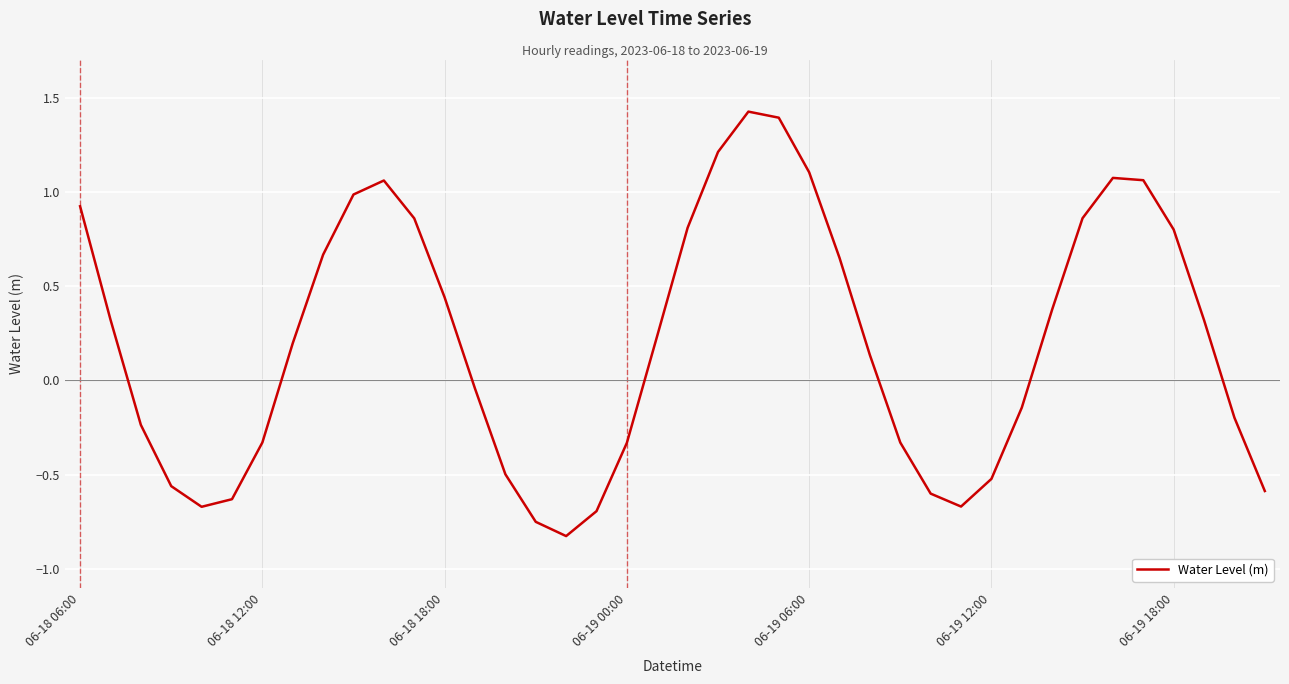

True or false: there are more than 1 points higher than both neighbors.

True